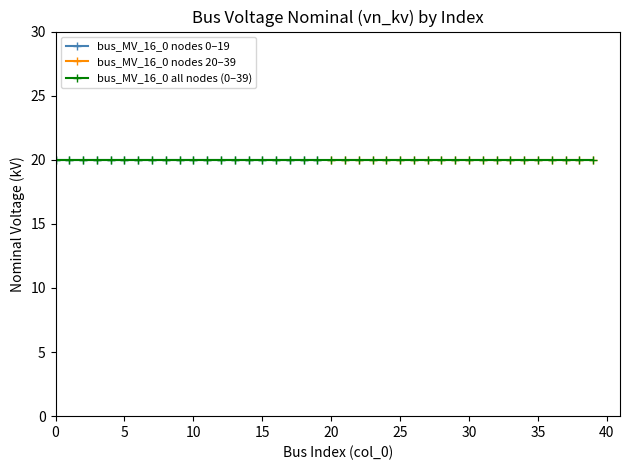

True or false: vn_kv_0_to_19 and bus_index_20_to_39 cross at least once.

False